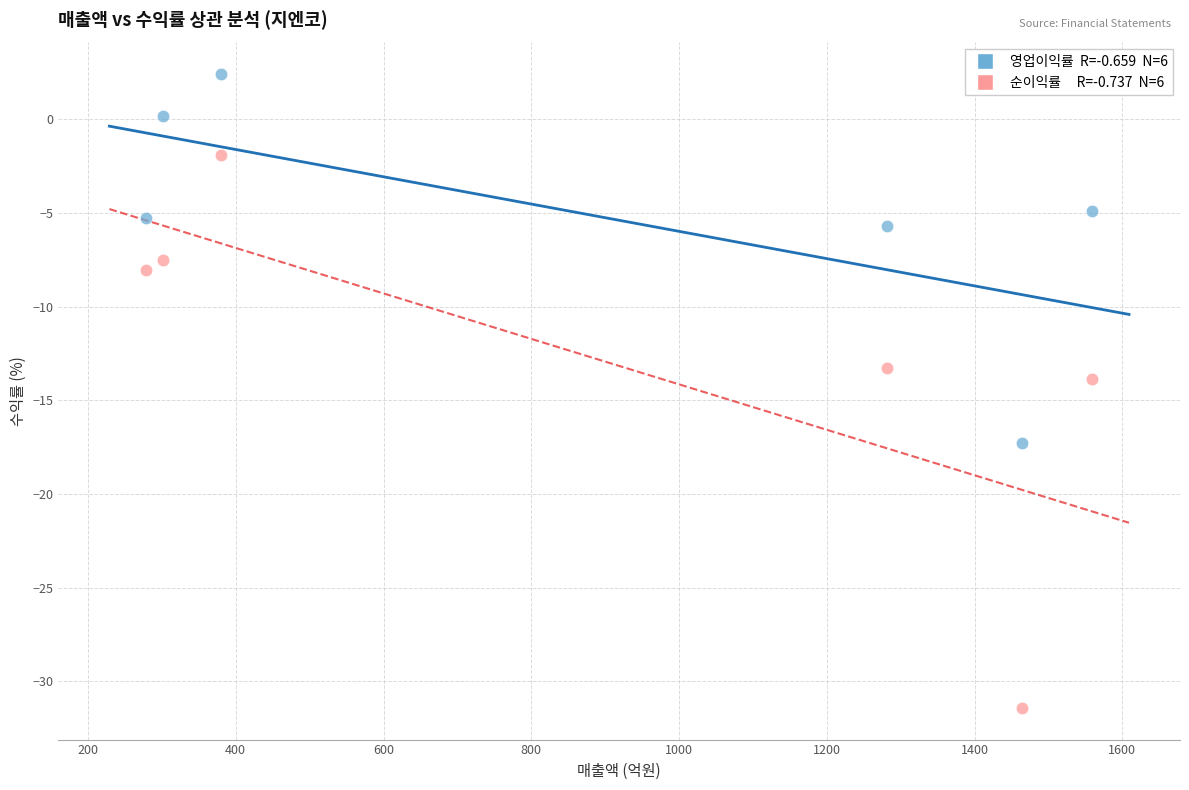

Across all data points, what is the average X value?

877.7